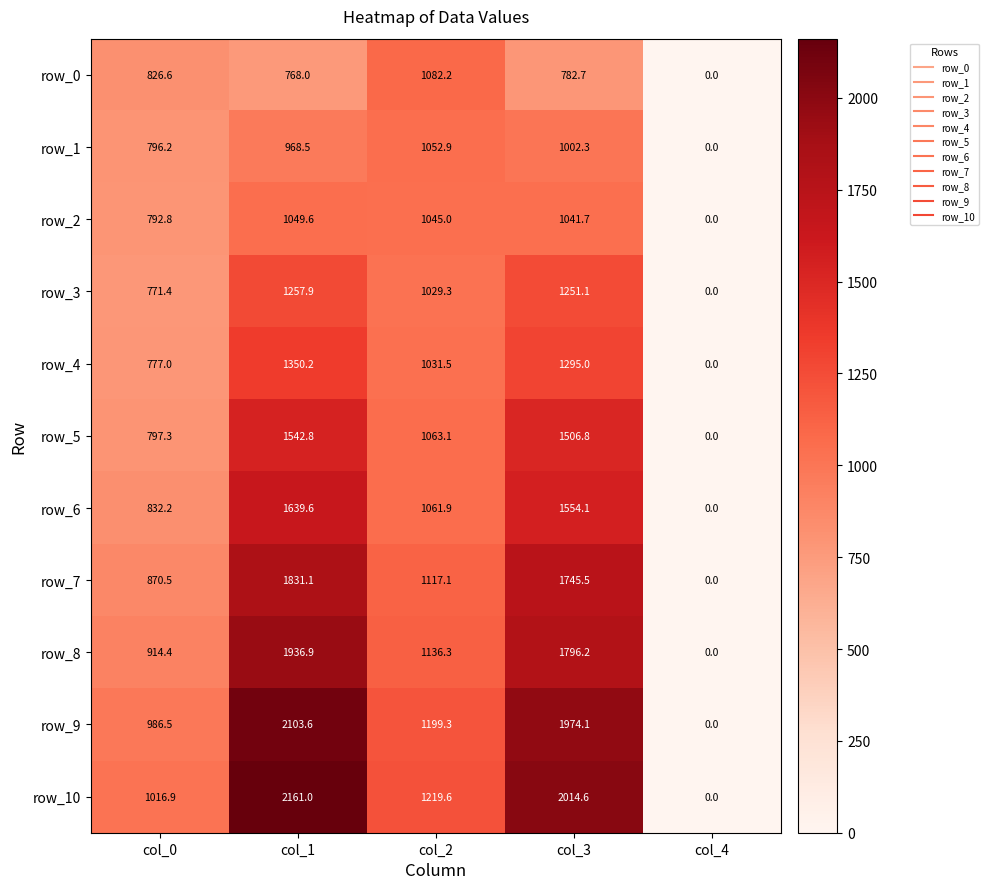

The value of row_4 at col_2 is 1031.5. True or false?

True